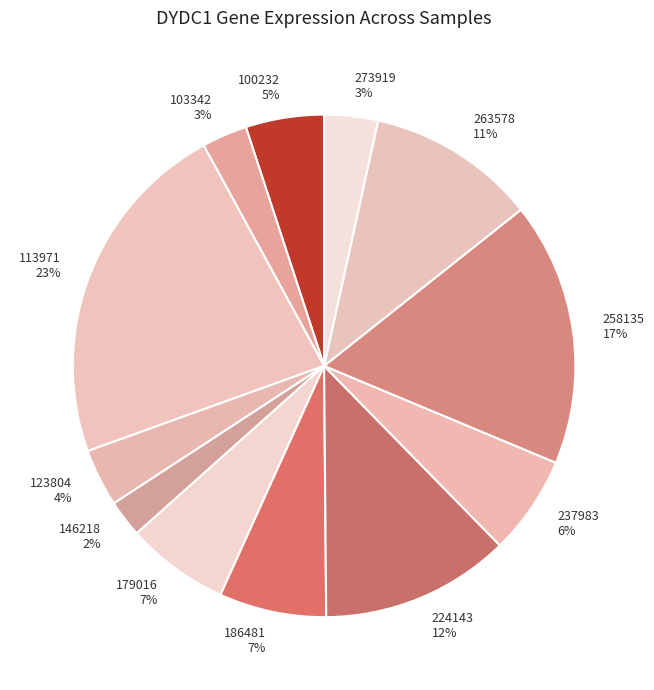

Count the number of slices in the pie.

12